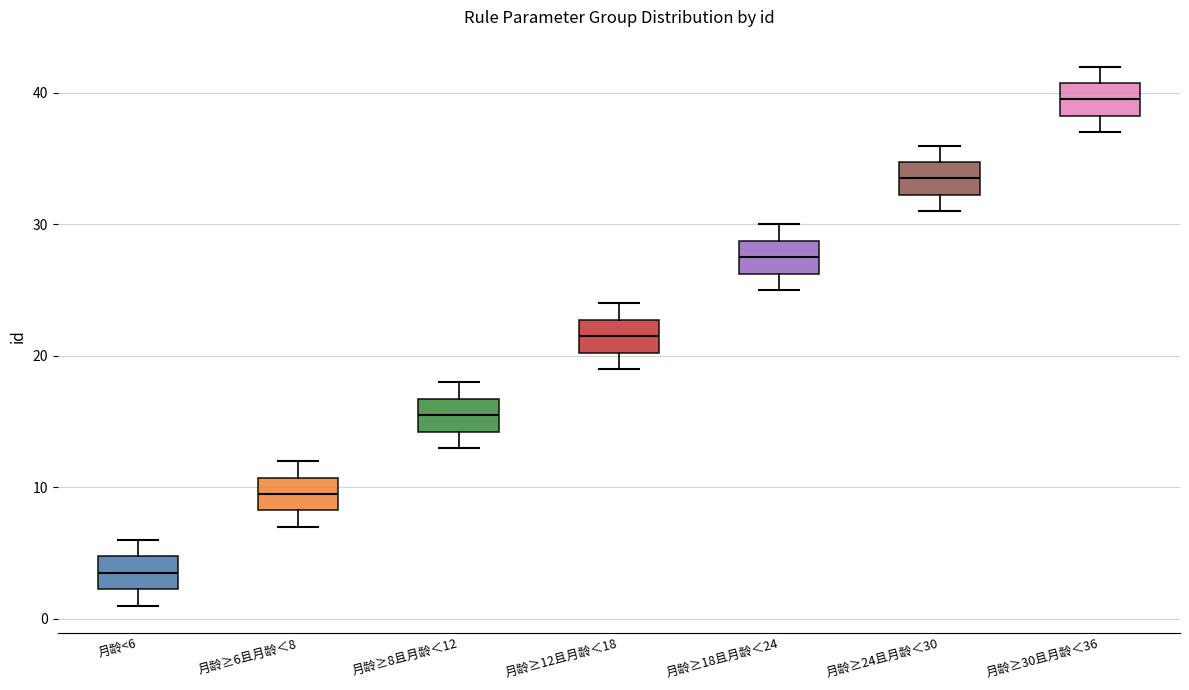

Which box's median line is the highest?

月龄≥30且月龄＜36